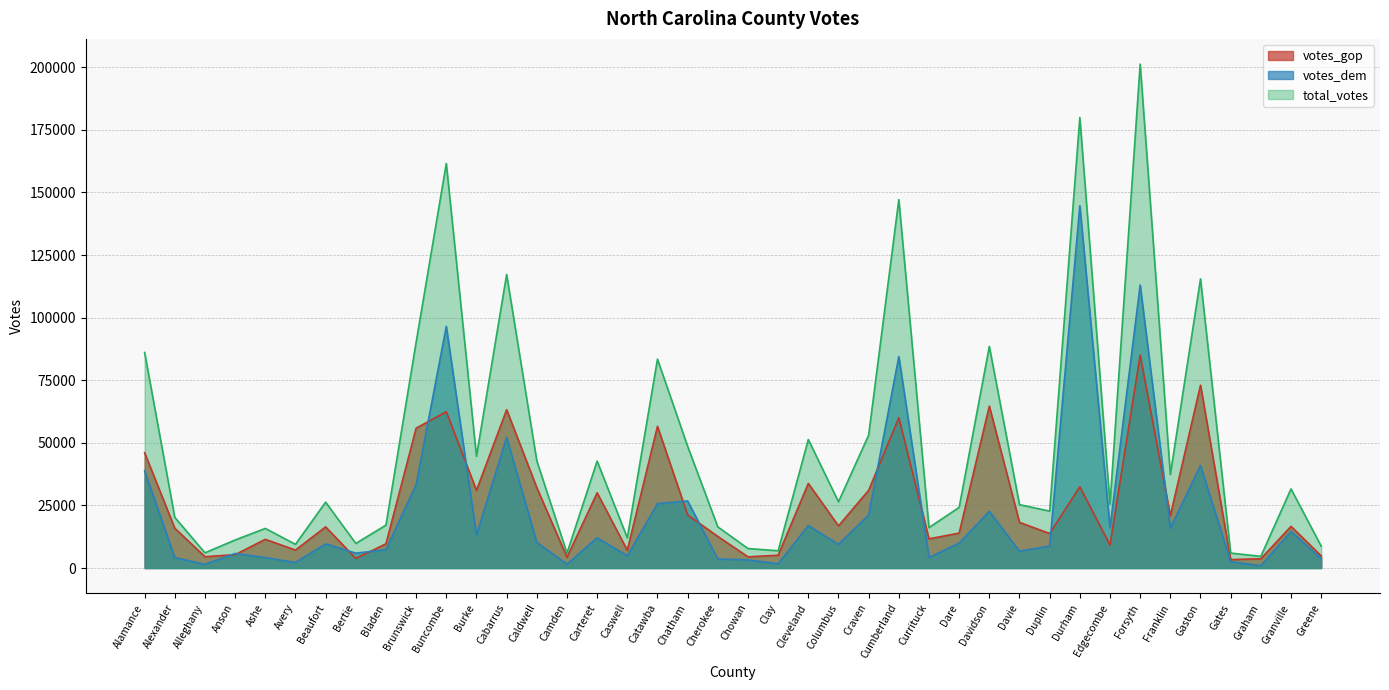

Reading left to right, list all the values displayed in this chart.

votes_gop: Alamance=46056	Alexander=15888	Alleghany=4527	Anson=5321	Ashe=11451	Avery=7172	Beaufort=16437	Bertie=3817	Bladen=9676	Brunswick=55850	Buncombe=62412	Burke=31019	Cabarrus=63237	Caldwell=32119	Camden=4312	Carteret=30028	Caswell=7089	Catawba=56588	Chatham=21186	Cherokee=12628	Chowan=4471	Clay=5112	Cleveland=33798	Columbus=16832	Craven=31032	Cumberland=60032	Currituck=11657	Dare=13938	Davidson=64658	Davie=18228	Duplin=13793	Durham=32459	Edgecombe=9206	Forsyth=85064	Franklin=20901	Gaston=73033	Gates=3367	Graham=3710	Granville=16647	Greene=4874
votes_dem: Alamance=38825	Alexander=4145	Alleghany=1486	Anson=5789	Ashe=4164	Avery=2191	Beaufort=9633	Bertie=5939	Bladen=7326	Brunswick=33310	Buncombe=96515	Burke=13118	Cabarrus=52162	Caldwell=10245	Camden=1537	Carteret=12093	Caswell=4860	Catawba=25689	Chatham=26787	Cherokee=3583	Chowan=3247	Clay=1699	Cleveland=16955	Columbus=9446	Craven=21148	Cumberland=84469	Currituck=4195	Dare=9936	Davidson=22636	Davie=6713	Duplin=8767	Durham=144688	Edgecombe=16089	Forsyth=113033	Franklin=15879	Gaston=40959	Gates=2546	Graham=905	Granville=14565	Greene=3832
total_votes: Alamance=86091	Alexander=20236	Alleghany=6076	Anson=11194	Ashe=15814	Avery=9458	Beaufort=26315	Bertie=9815	Bladen=17125	Brunswick=90175	Buncombe=161569	Burke=44602	Cabarrus=117227	Caldwell=42829	Camden=5953	Carteret=42695	Caswell=12051	Catawba=83425	Chatham=48599	Cherokee=16423	Chowan=7784	Clay=6893	Cleveland=51308	Columbus=26446	Craven=53065	Cumberland=147150	Currituck=16147	Dare=24232	Davidson=88514	Davie=25311	Duplin=22715	Durham=179914	Edgecombe=25477	Forsyth=201270	Franklin=37351	Gaston=115498	Gates=5971	Graham=4665	Granville=31598	Greene=8753